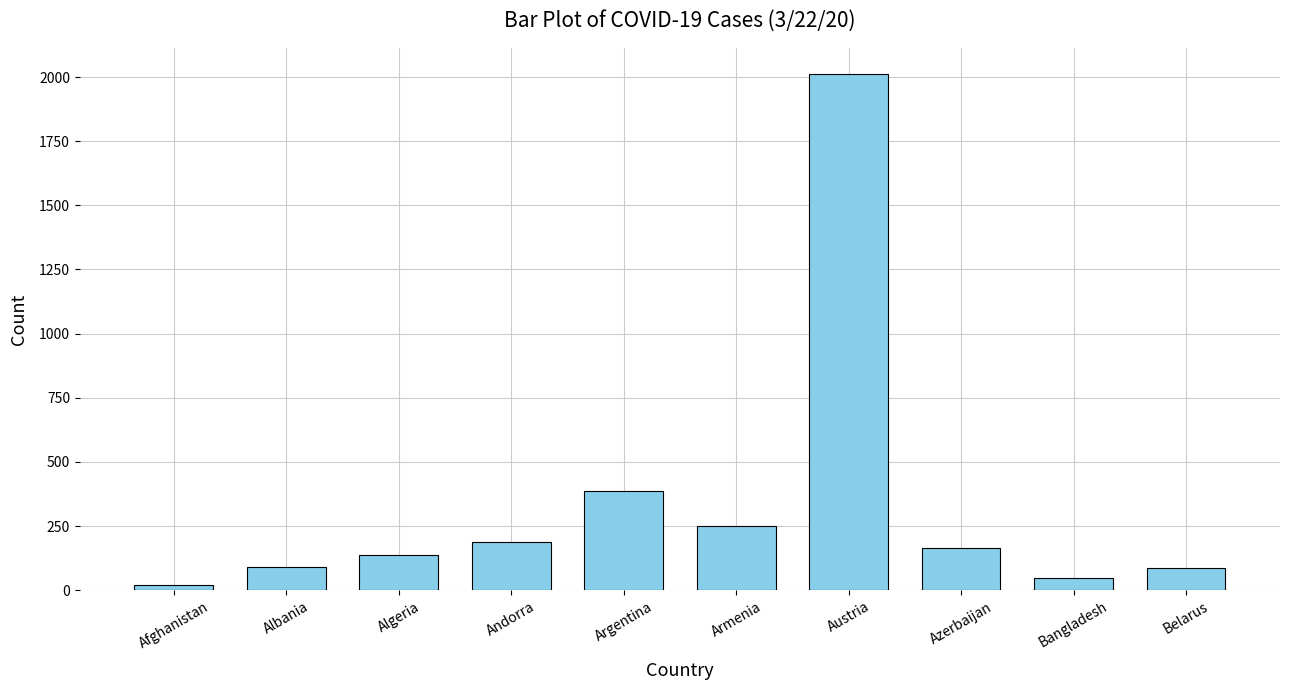

The value at Belarus is 86. True or false?

True